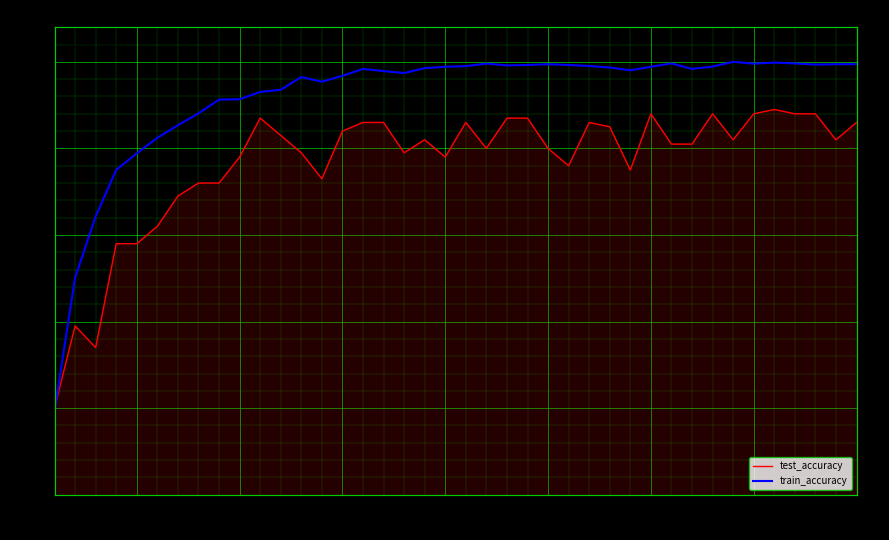

What is the average value of the test_accuracy series?

0.9